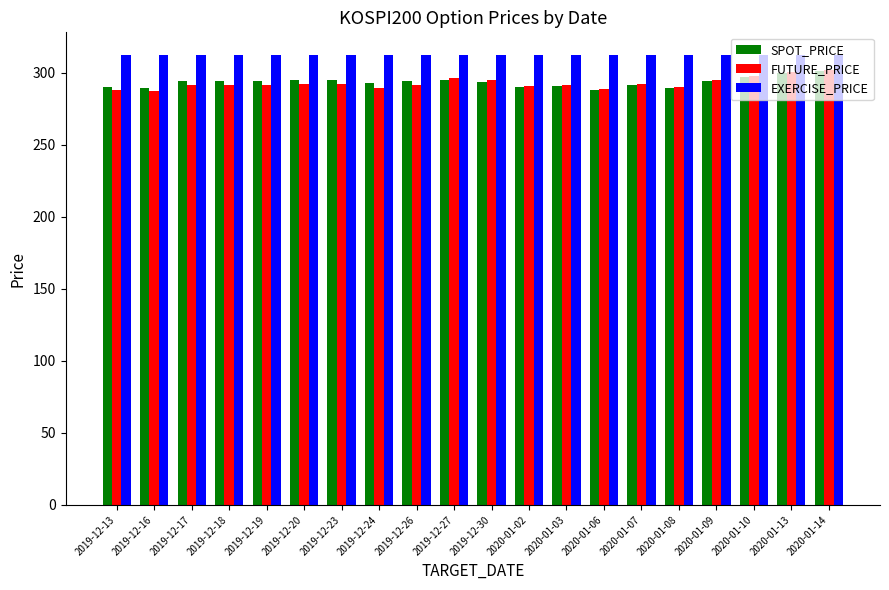

How many series are shown in this chart?

3